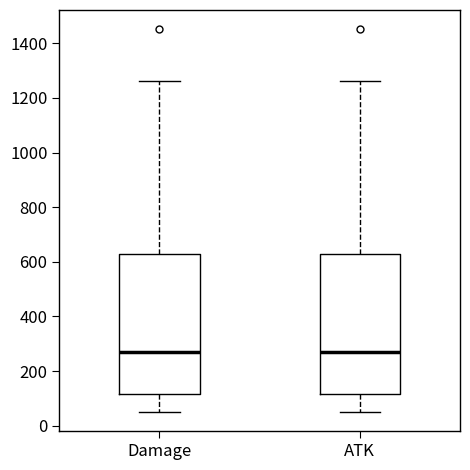

Where does the upper whisker of the box for ATK end on the y-axis? The values are not printed on the chart, so give them approximately, as read against the axis.

1260